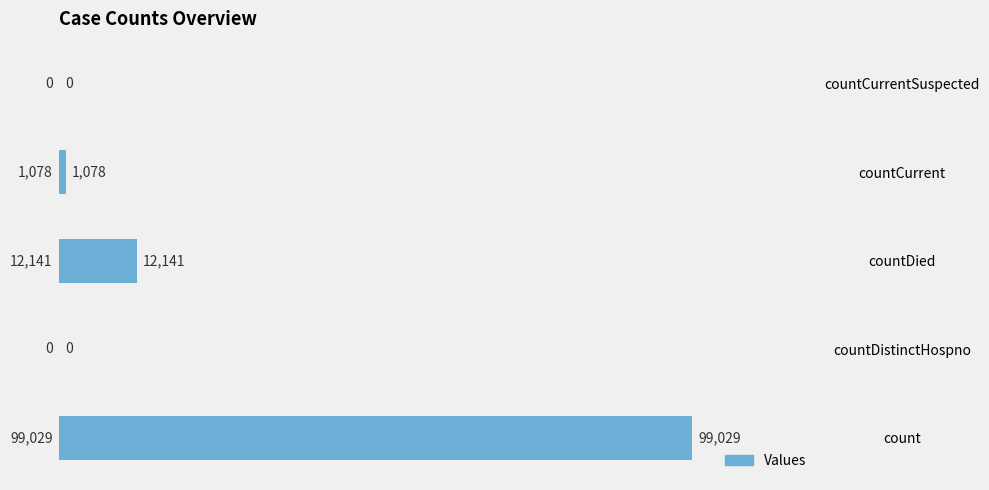

How many values are above zero?

3